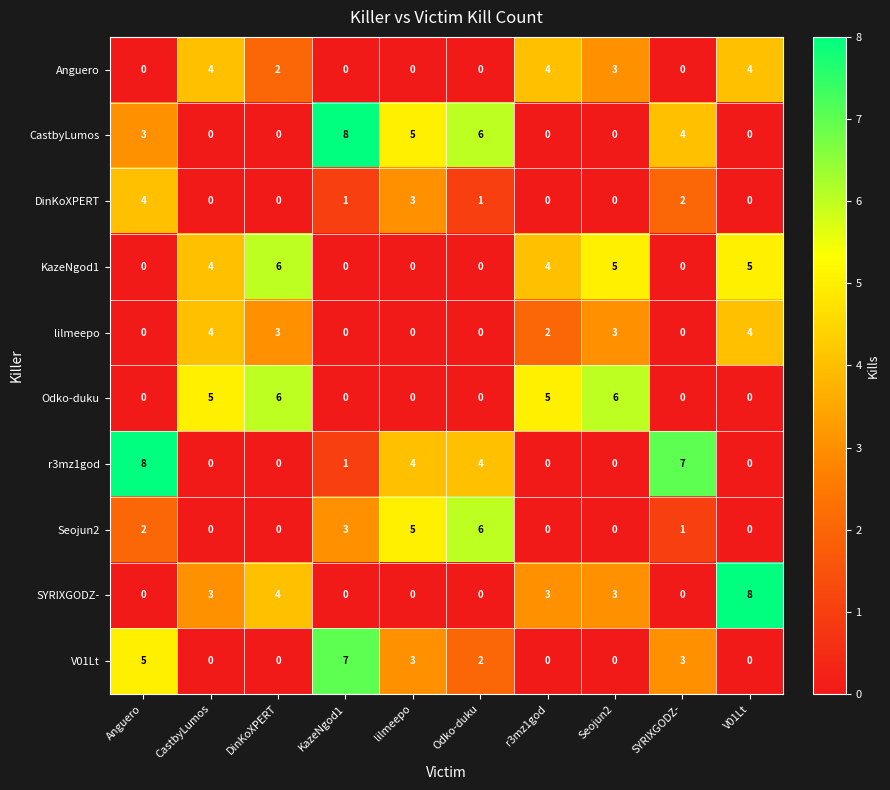

What is the highest value of the CastbyLumos series?

8